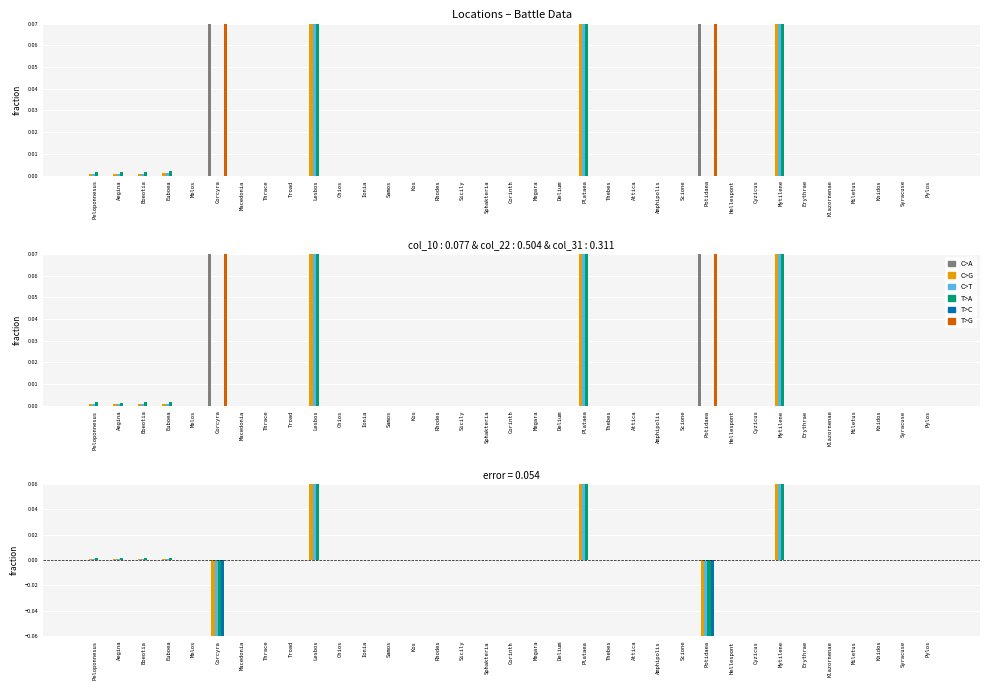

What is the label of the 2nd bar from the right?

Syracuse